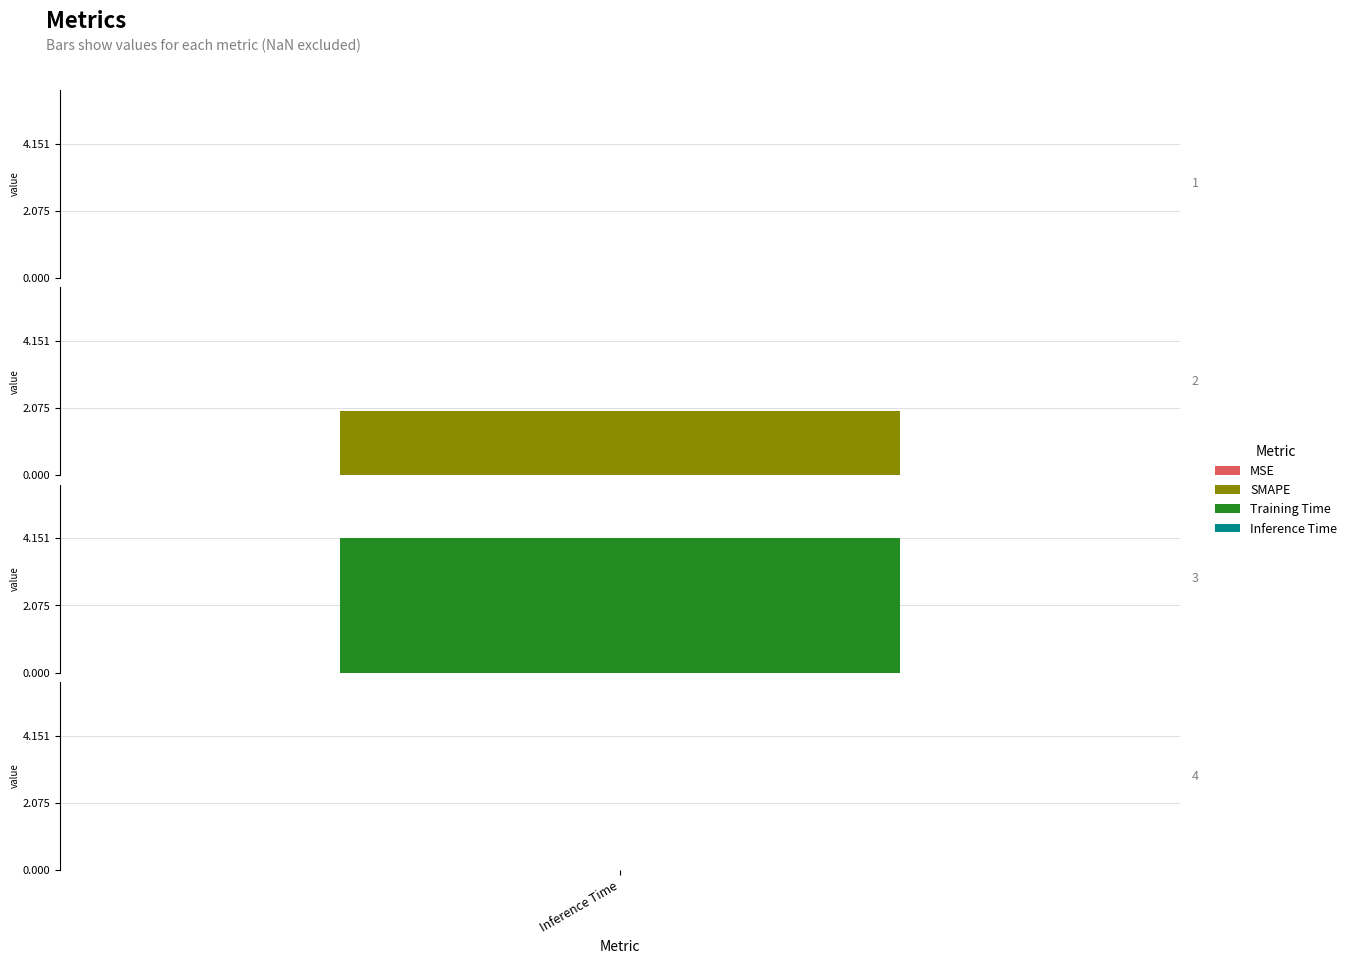

Which category has the highest value across all series?

Training Time